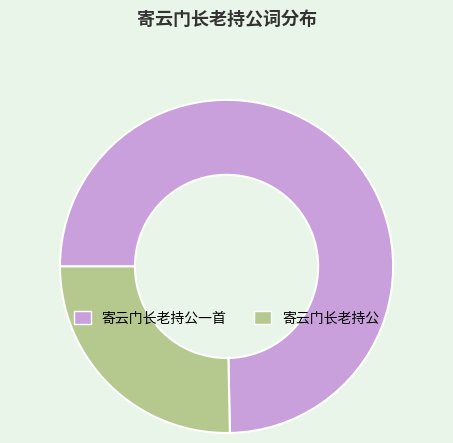

Between 寄云门长老持公 and 寄云门长老持公一首, which is larger?

寄云门长老持公一首